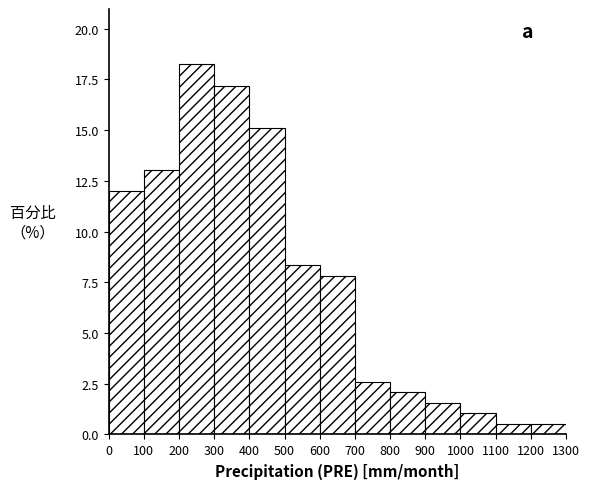

Reading left to right, list every bar in this chart as the range it spans on the x-axis followed by its height. The values are not printed on the chart, so give them approximately, as read against the axis.

0 to 100: 12.0
100 to 200: 13.0
200 to 300: 18.0
300 to 400: 17.0
400 to 500: 15.0
500 to 600: 8.5
600 to 700: 8.0
700 to 800: 2.5
800 to 900: 2.0
900 to 1000: 1.5
1000 to 1100: 1.0
1100 to 1200: 0.5
1200 to 1300: 0.5